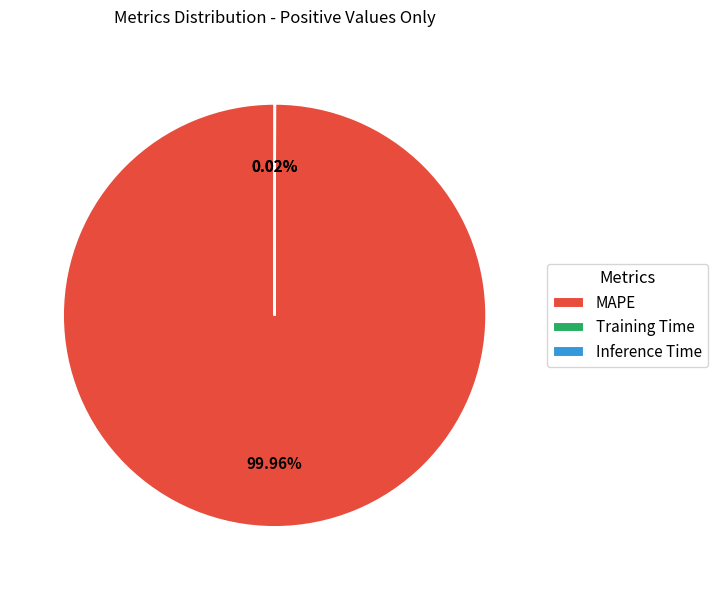

Which slice is the largest?

MAPE